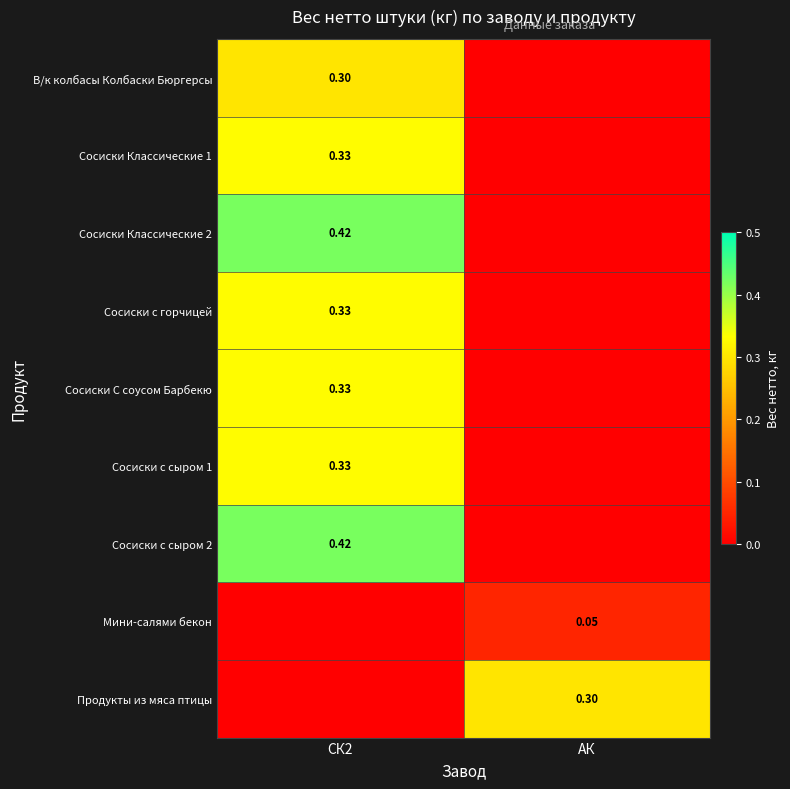

Which category has the highest value across all series?

СК2